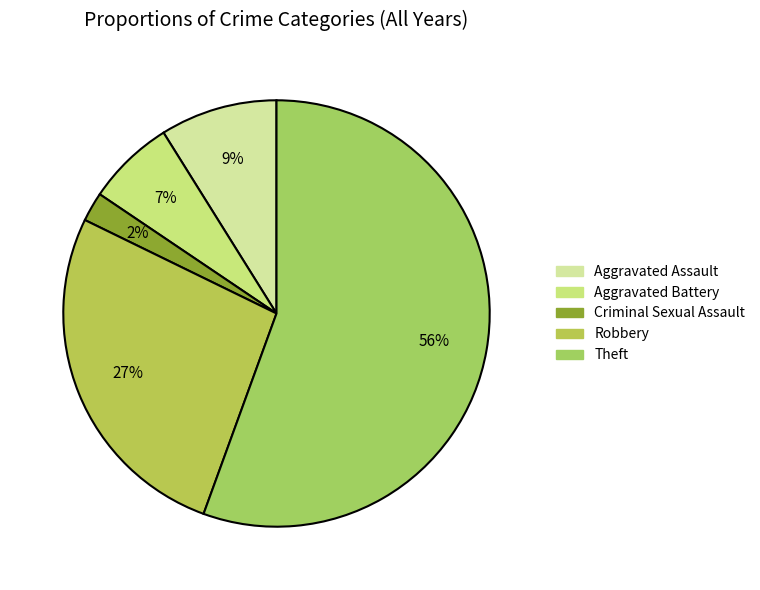

What is the largest slice in the pie chart?

Theft